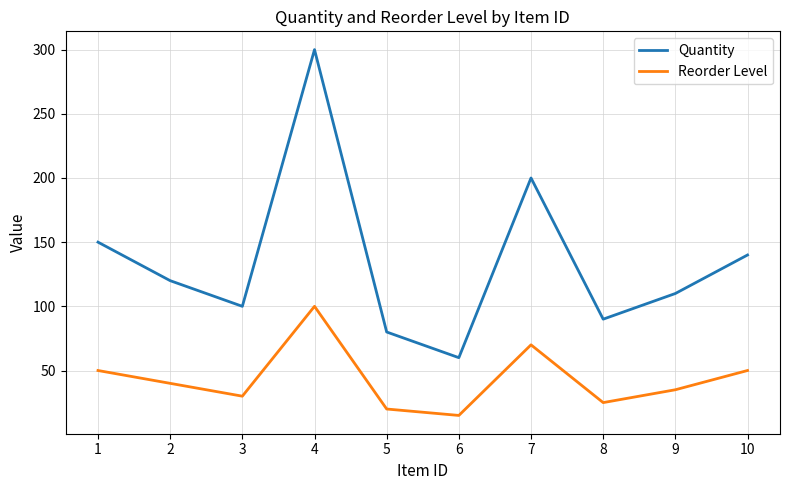

What are all the series names shown in the legend?

Quantity, Reorder Level